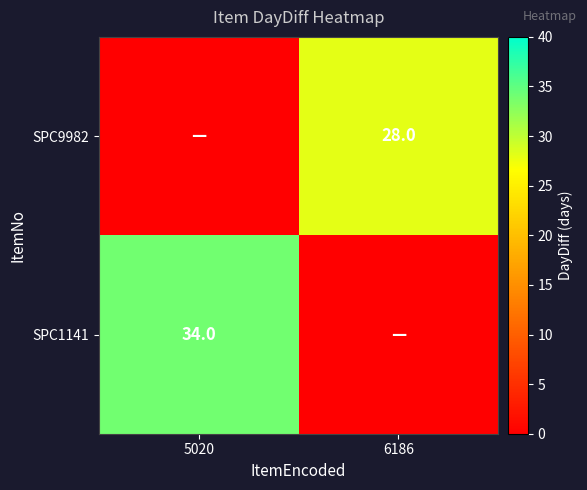

What is the total value across all series at 6186?

28